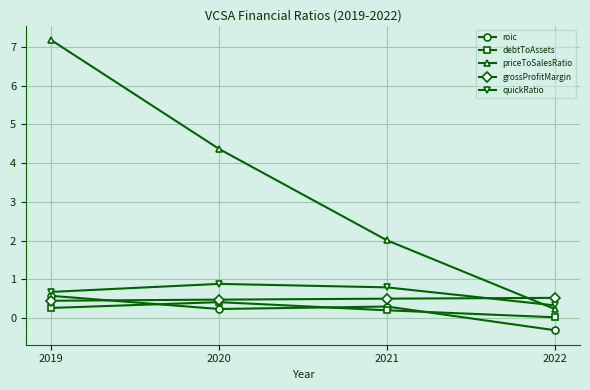

At which label is priceToSalesRatio closest to 3?

2021